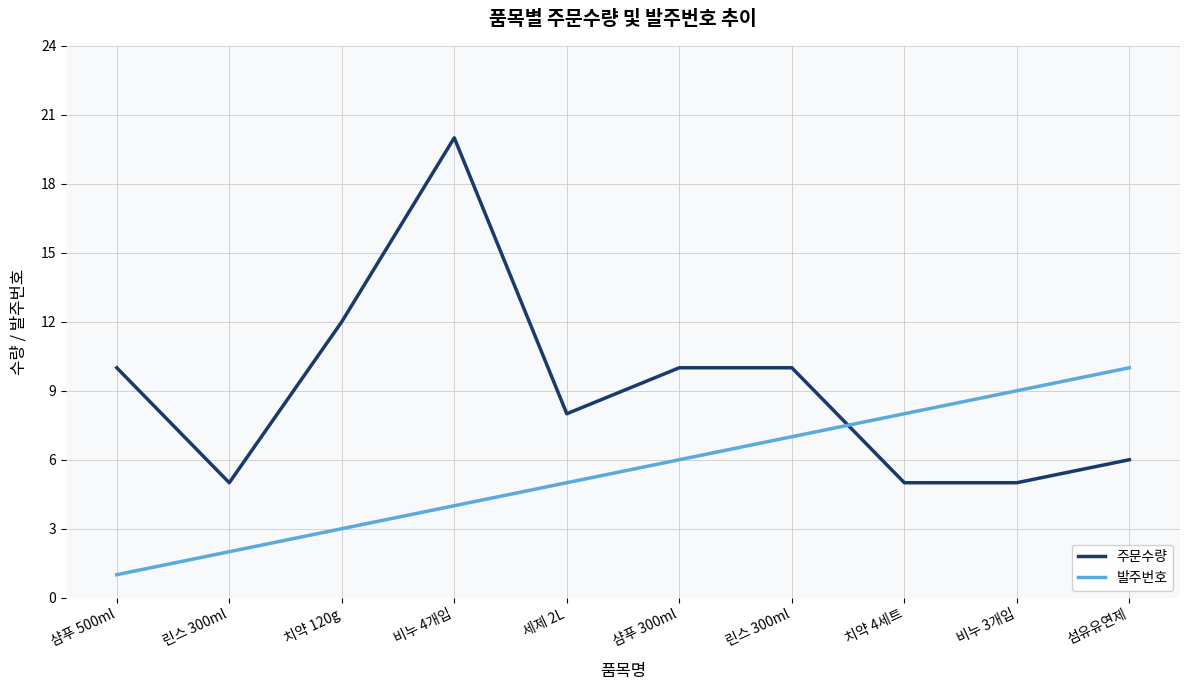

True or false: 주문수량 has more than 2 interior local peaks.

False